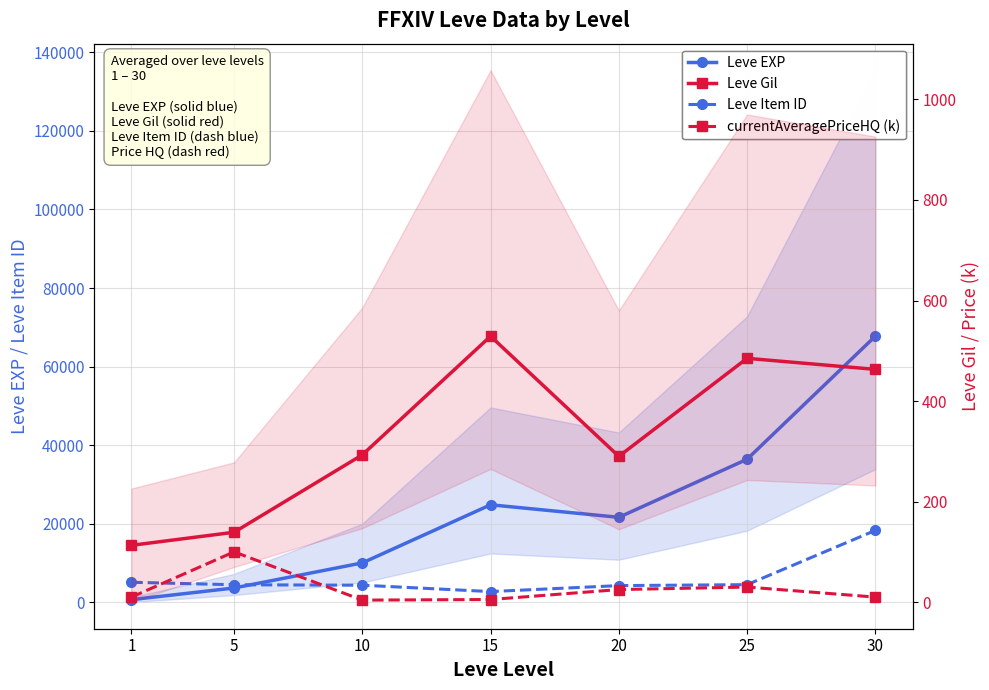

Where is the first local maximum for Leve Gil?

15